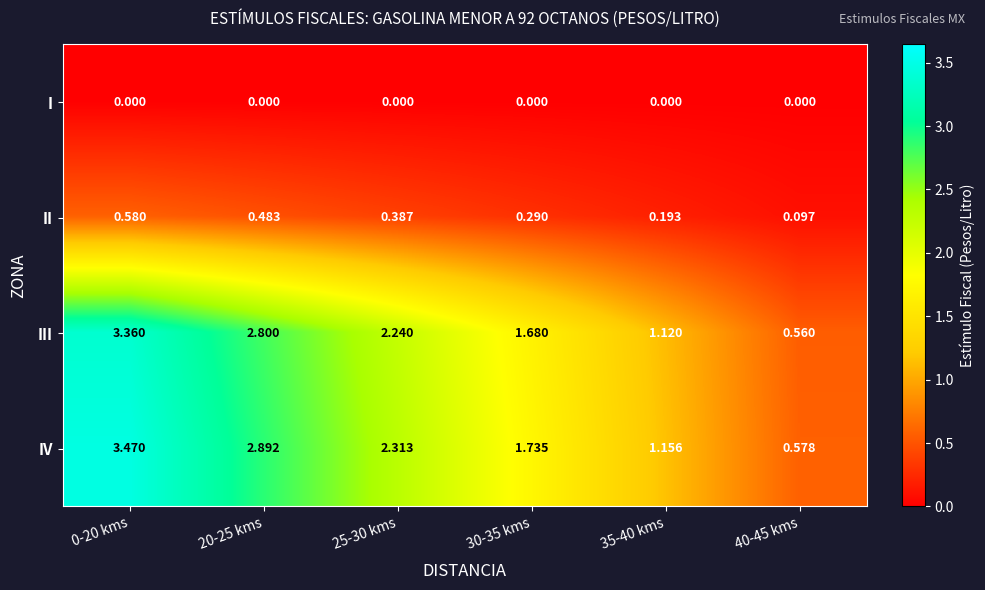

Is the value of IV at 0-20 kms greater than the value of III at 20-25 kms?

Yes